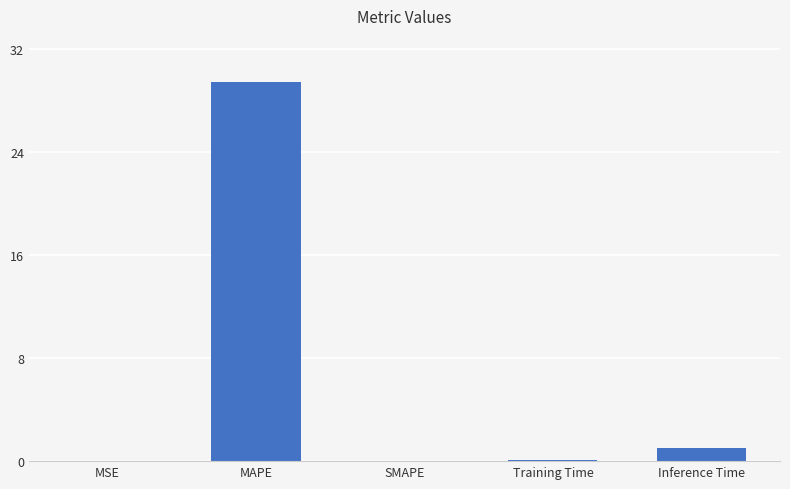

What is the change in value from SMAPE to Inference Time?

+1.0